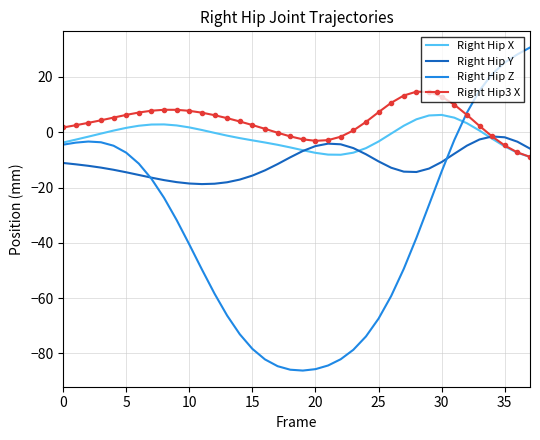

What is the smallest value displayed?

-86.2